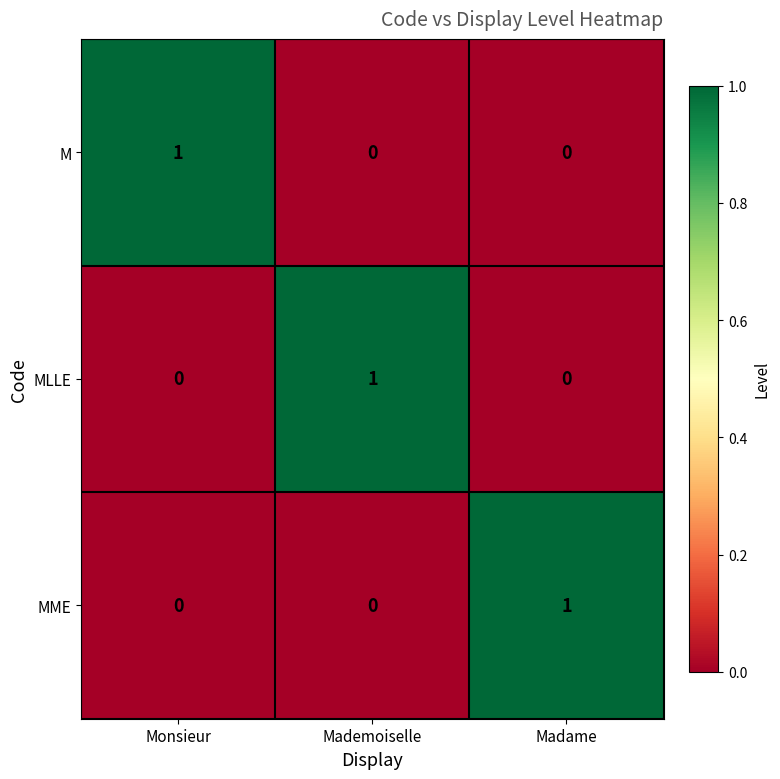

How many MME values are between 0 and 1?

3